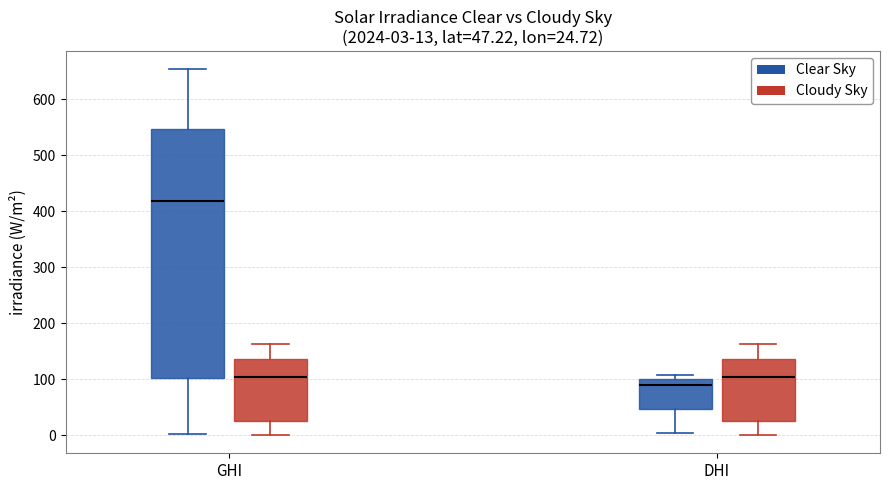

Comparing the boxes themselves (not the whiskers), which one is the tallest?

GHI (Clear Sky)